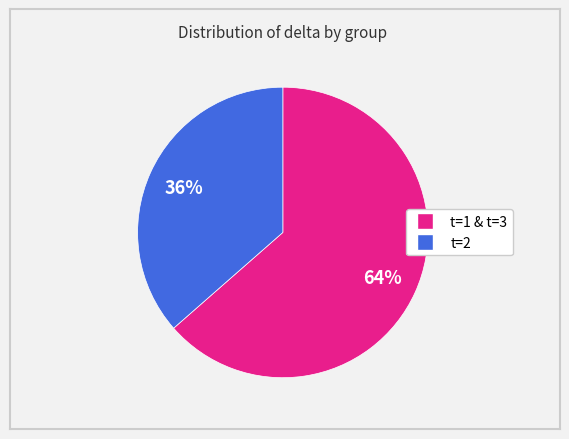

To the nearest percent, what is the average slice percentage?

50%